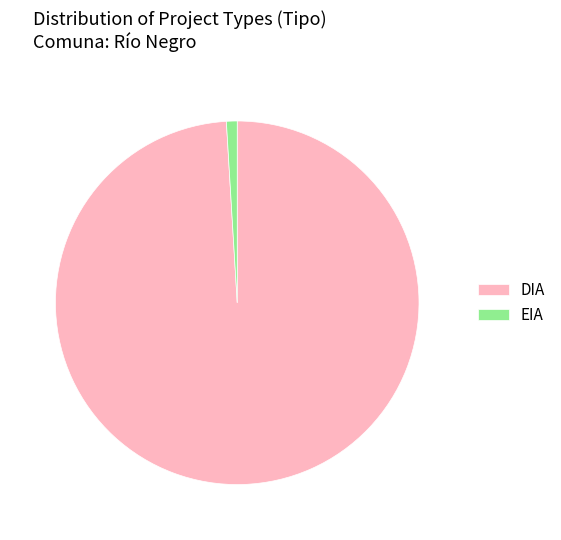

How many segments does this pie chart have?

2